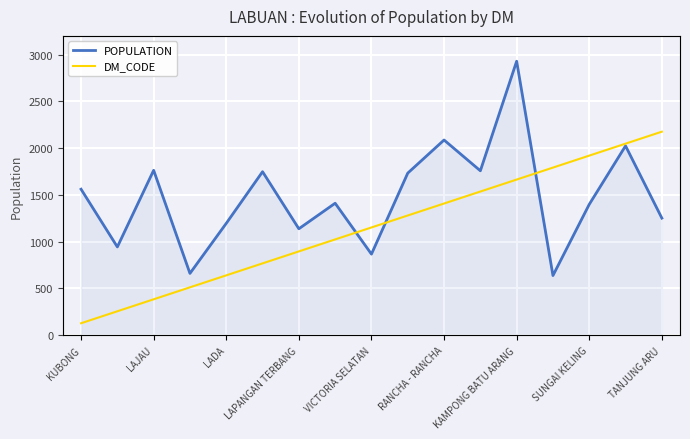

True or false: POPULATION has a value of 1561 at KUBONG.

True